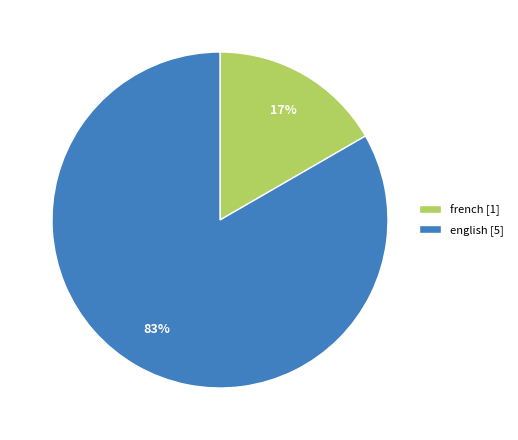

Which slice is the largest?

english